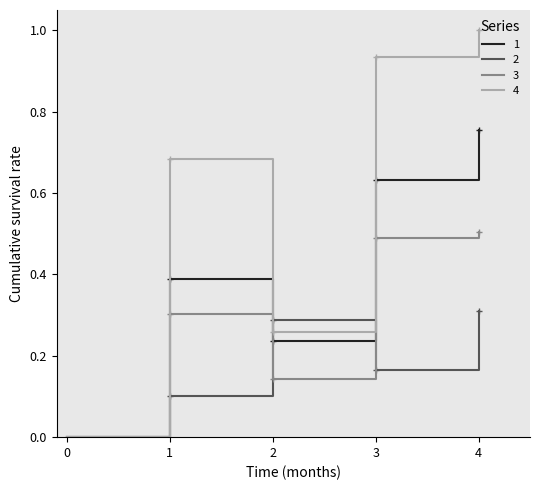

Which series has the largest total across all categories?

4